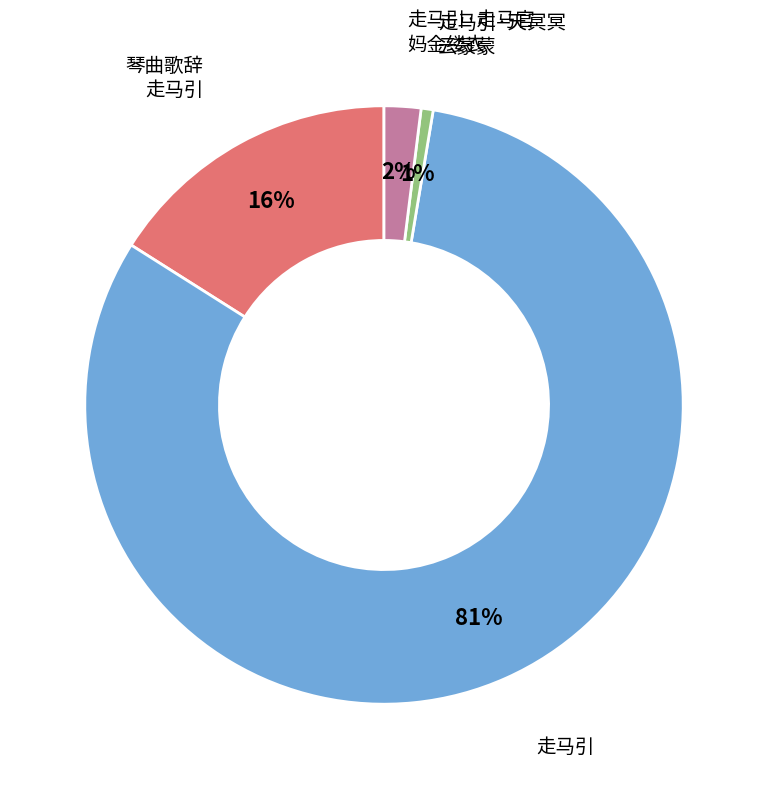

What percentage is the 走马引·走马官 妈金缕衣 slice, to the nearest percent?

2%